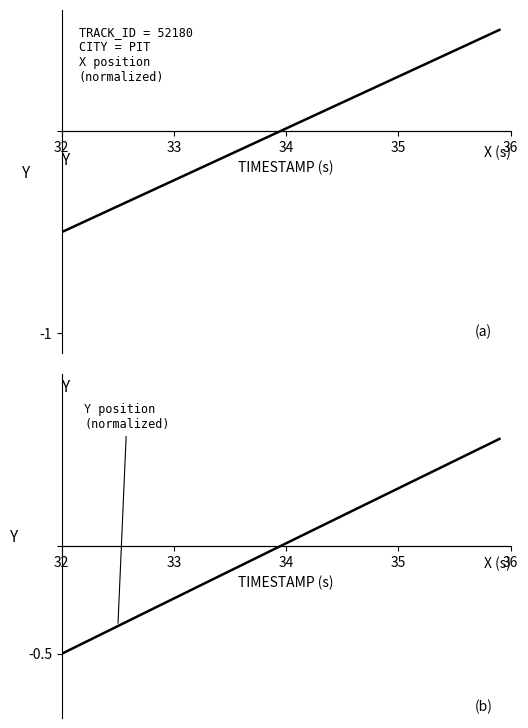

Which series has the widest spread of values?

X